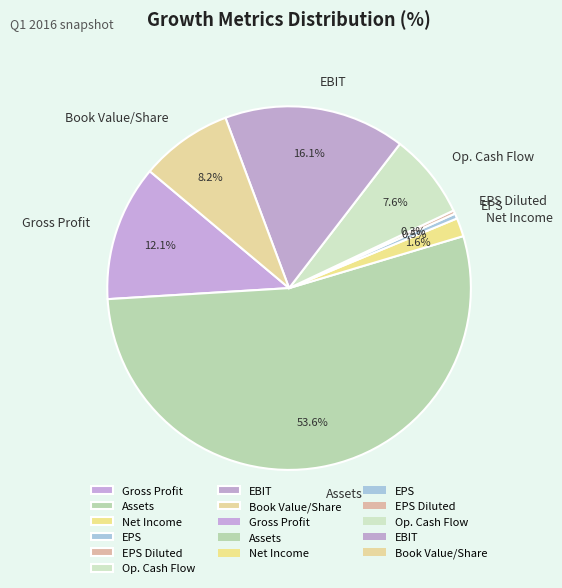

To the nearest percent, what is the average slice percentage?

12%